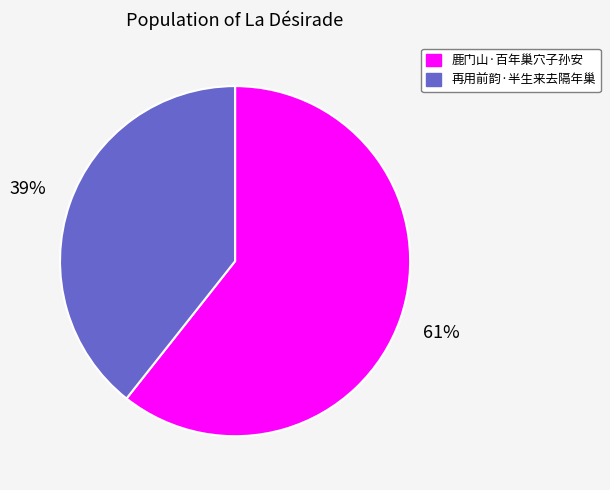

To the nearest percent, what percentage of the pie is 鹿门山·百年巢穴子孙安?

61%